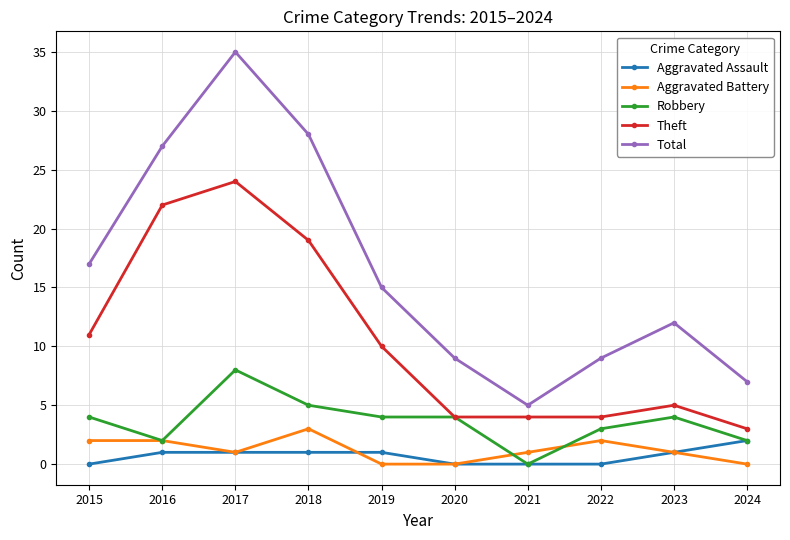

Reading left to right, what are all the values shown in this chart?

Aggravated Assault: 2015=0	2016=1	2017=1	2018=1	2019=1	2020=0	2021=0	2022=0	2023=1	2024=2
Aggravated Battery: 2015=2	2016=2	2017=1	2018=3	2019=0	2020=0	2021=1	2022=2	2023=1	2024=0
Robbery: 2015=4	2016=2	2017=8	2018=5	2019=4	2020=4	2021=0	2022=3	2023=4	2024=2
Theft: 2015=11	2016=22	2017=24	2018=19	2019=10	2020=4	2021=4	2022=4	2023=5	2024=3
Total: 2015=17	2016=27	2017=35	2018=28	2019=15	2020=9	2021=5	2022=9	2023=12	2024=7